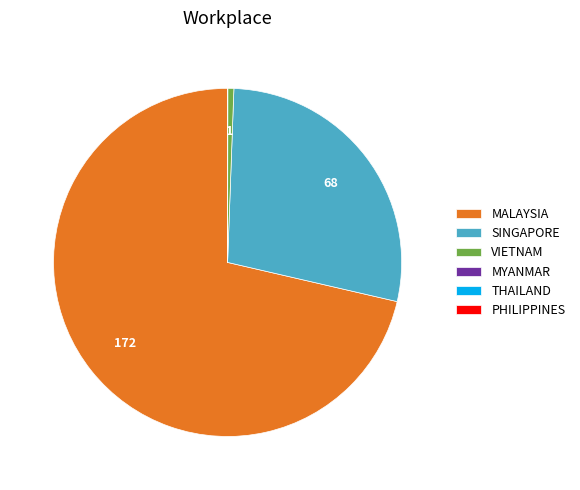

What is the majority slice?

MALAYSIA